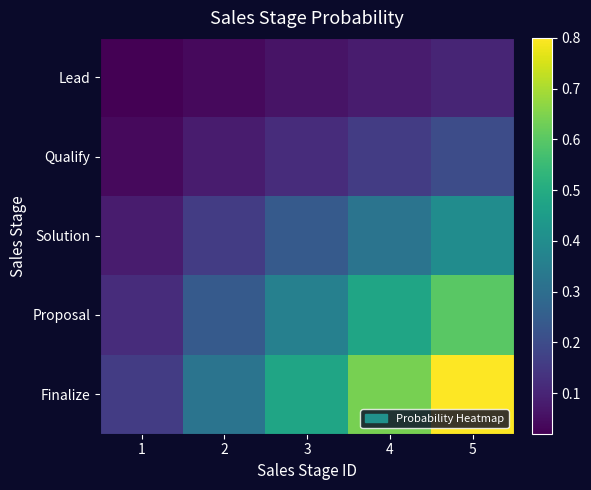

What is the greatest value displayed?

0.8